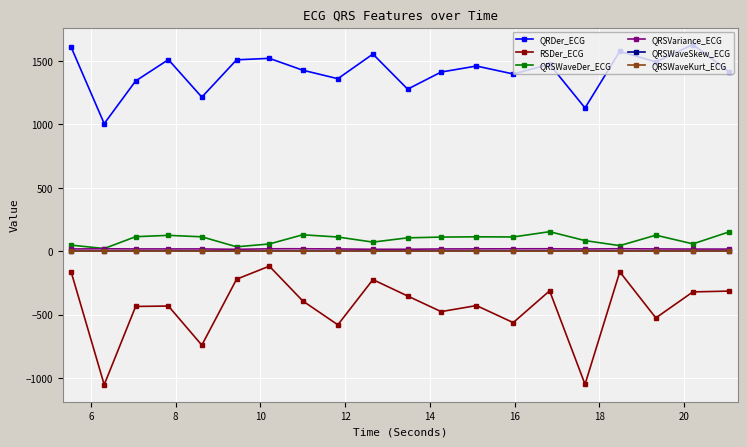

True or false: RSDer_ECG and QRSWaveKurt_ECG cross at least once.

False